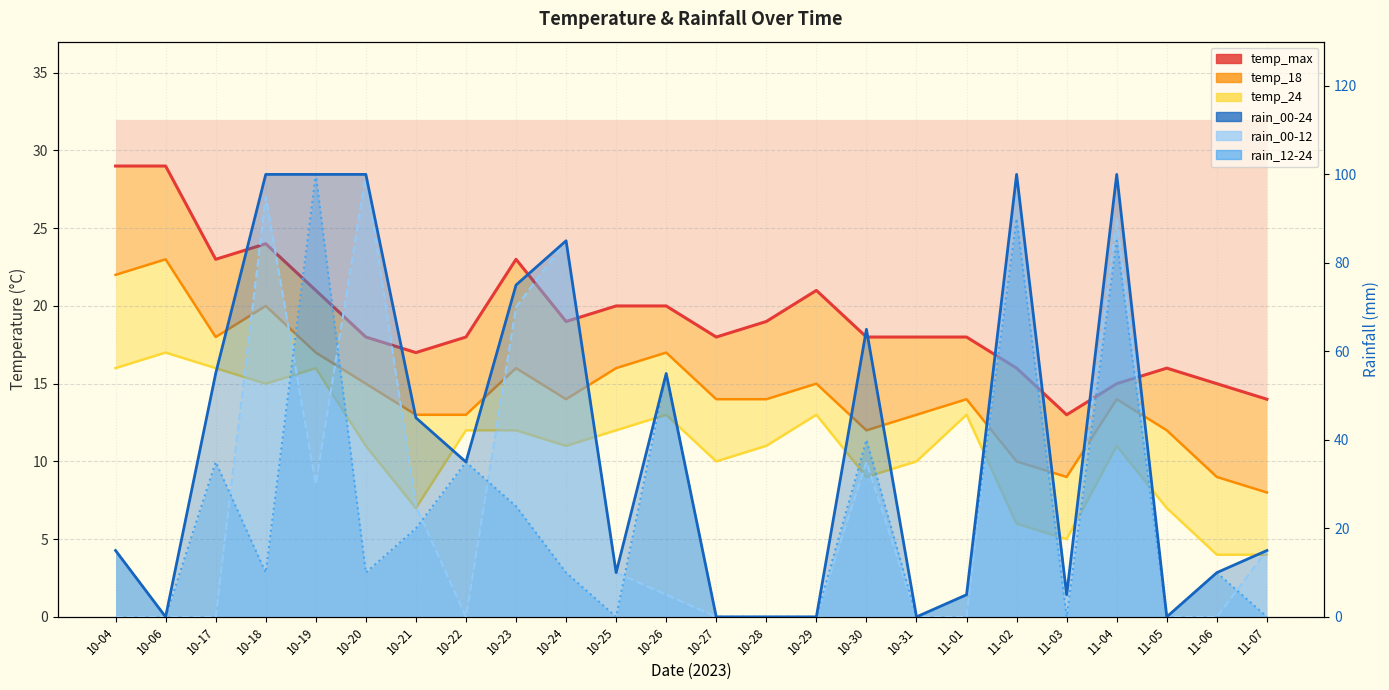

Is the value of rain_00-12 at 10-27 greater than the value of rain_00-24 at 10-26?

No